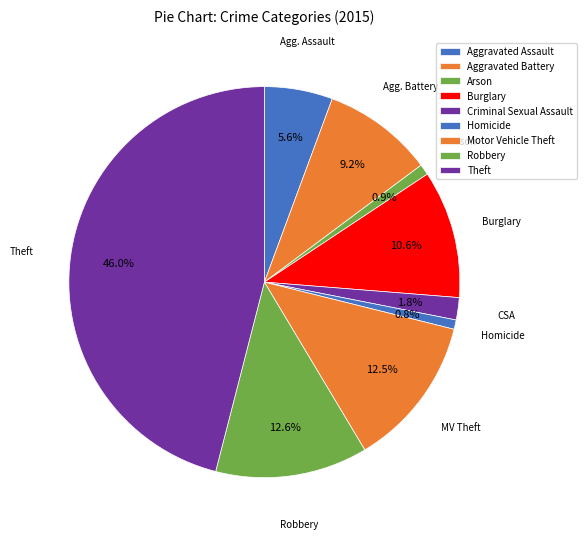

Between Robbery and Burglary, which is larger?

Robbery